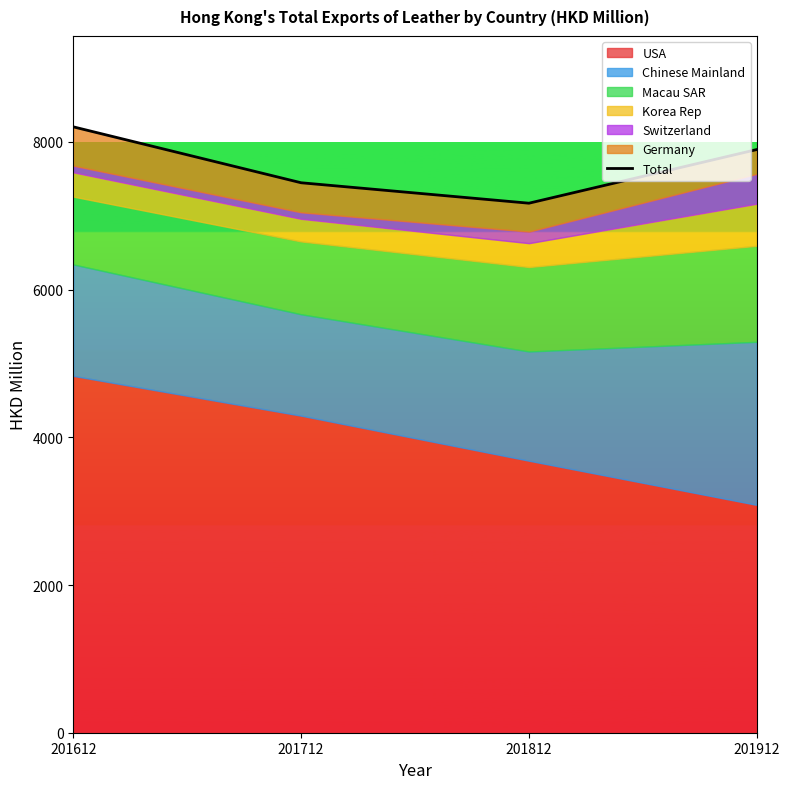

Which has a higher value, 201912 or 201612?

201612